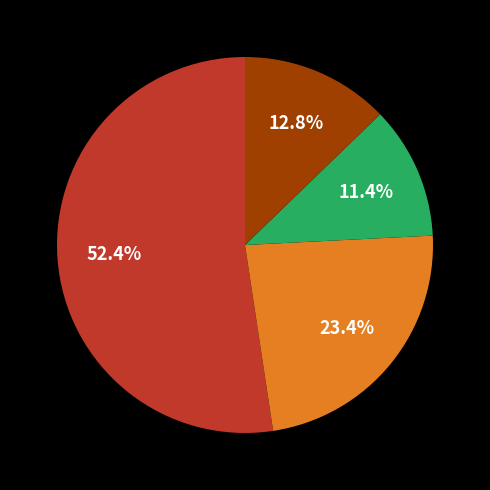

Is there any slice that represents more than half of the pie?

Yes